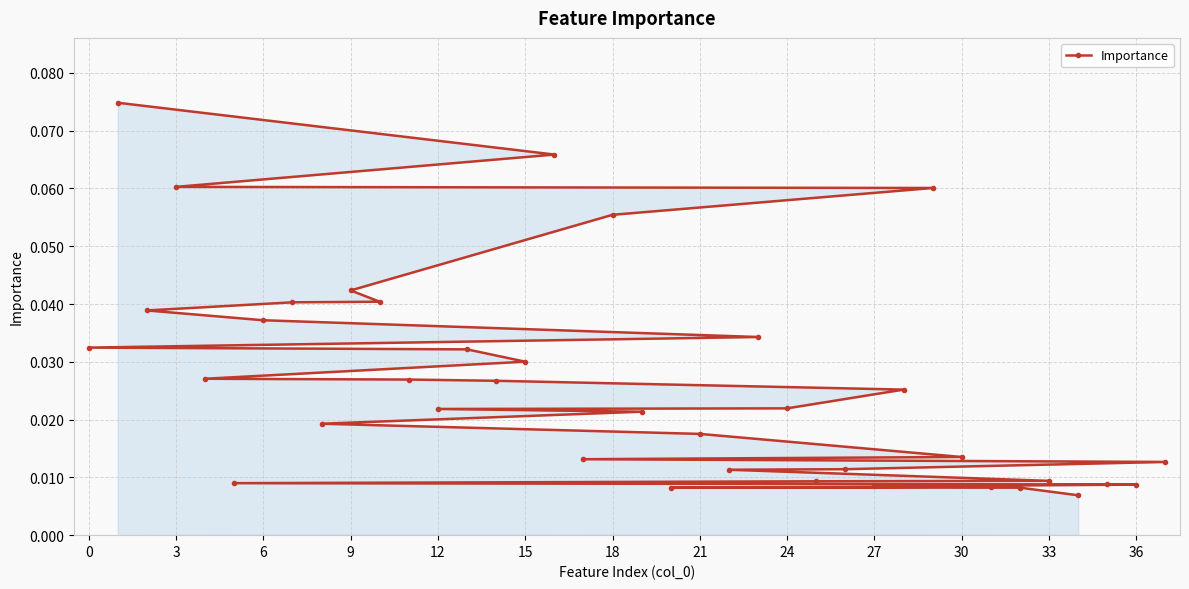

What is the difference between the maximum and minimum values?

0.1